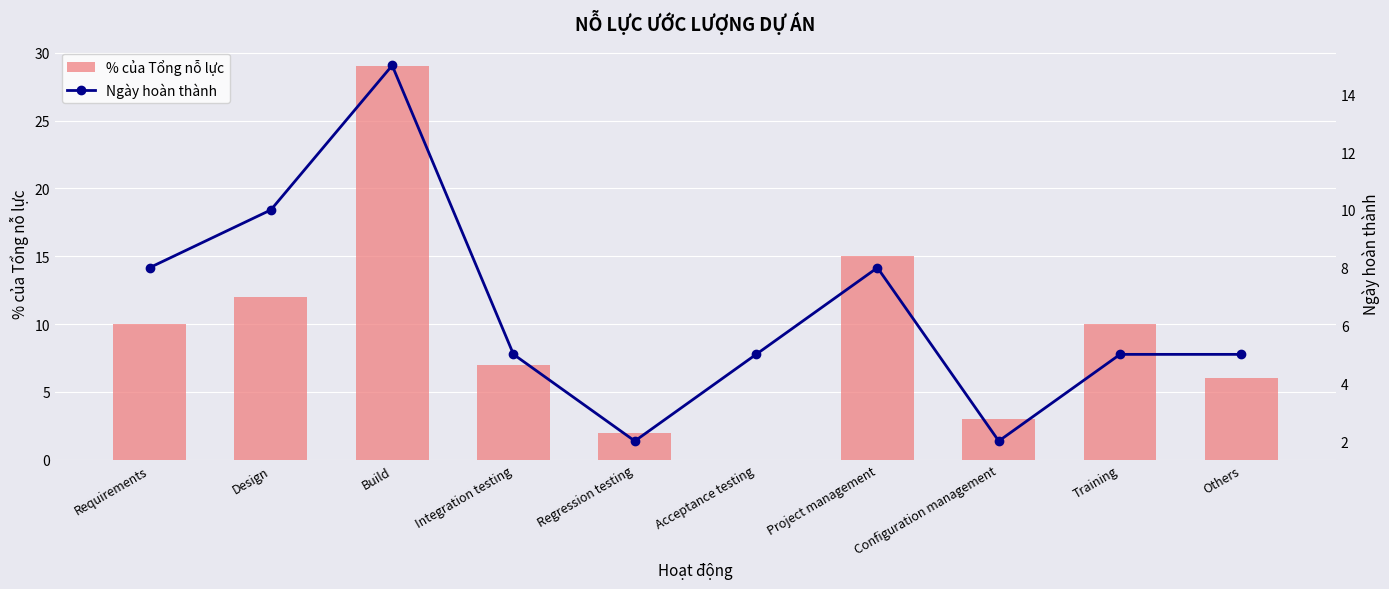

What position from the right is Others?

1